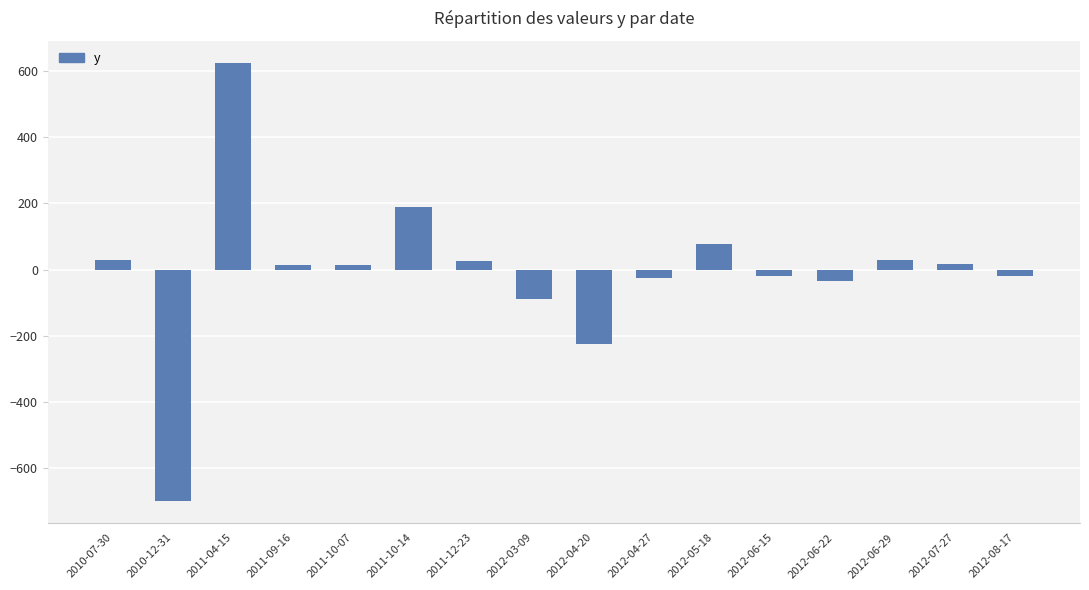

What is the sum of all values?

-84.0